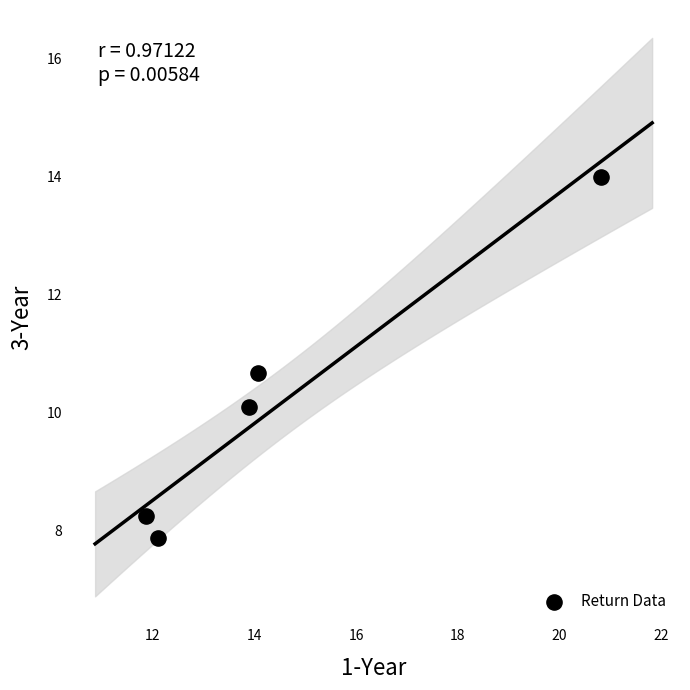

What is the range of X values (max minus min)?

9.0